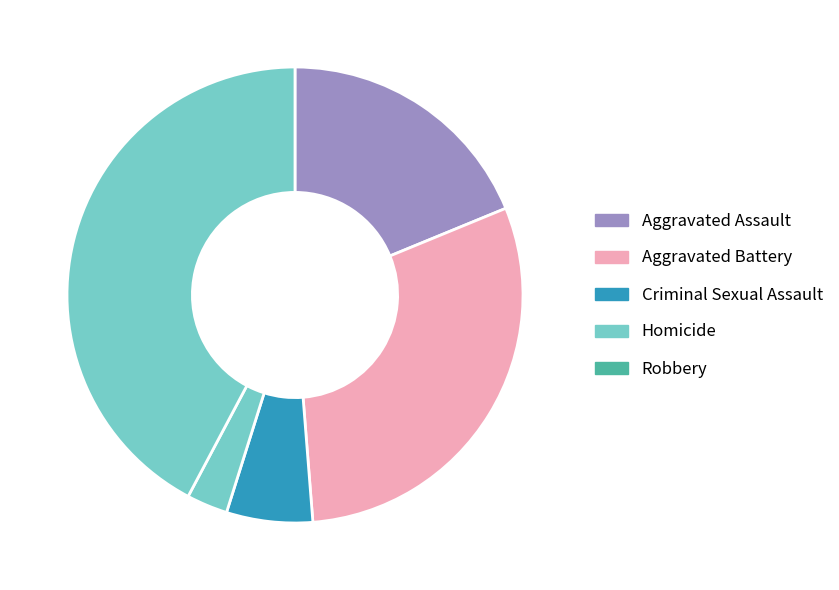

How many slices are in this pie chart?

5